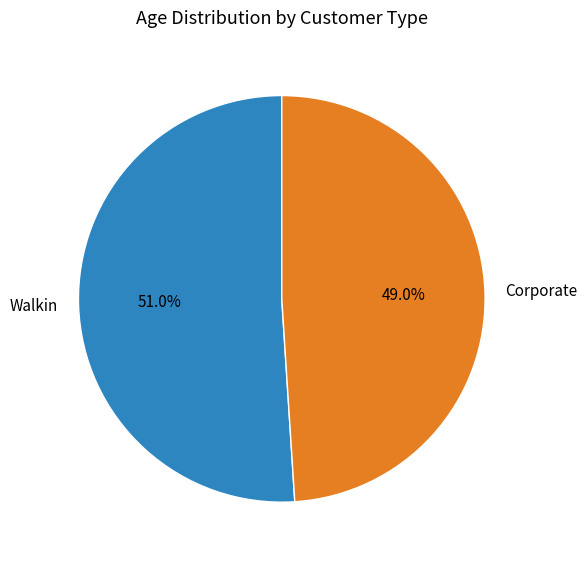

What is the largest slice in the pie chart?

Walkin